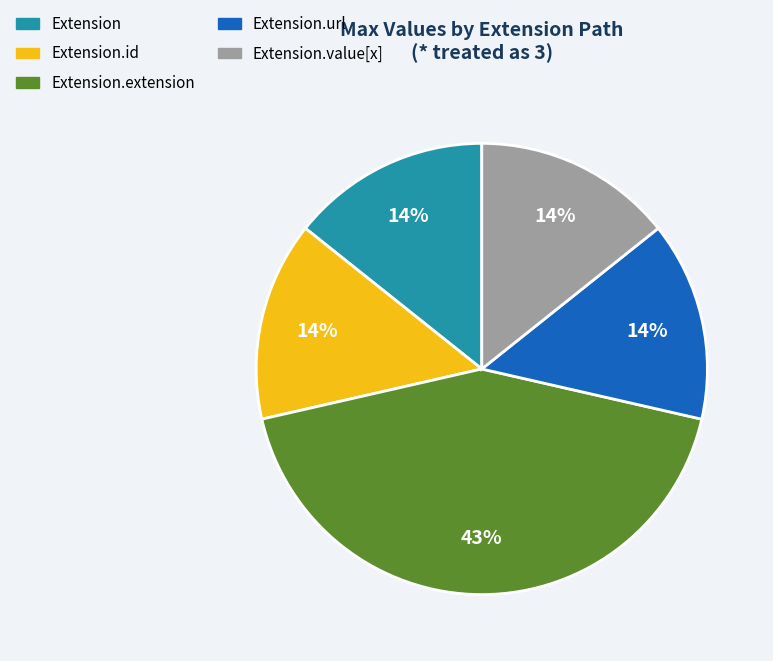

How many segments does this pie chart have?

5